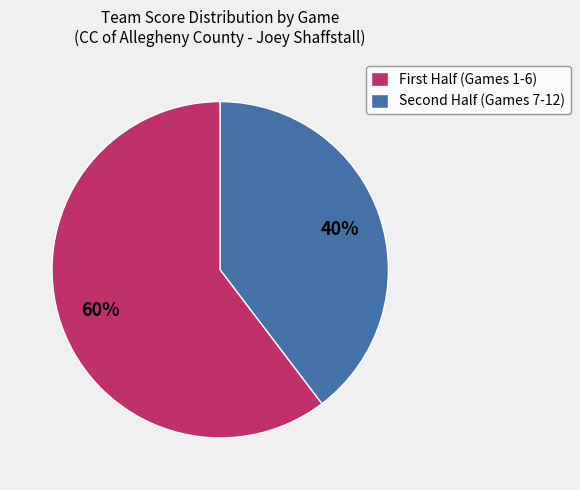

Does any single category account for the majority?

Yes